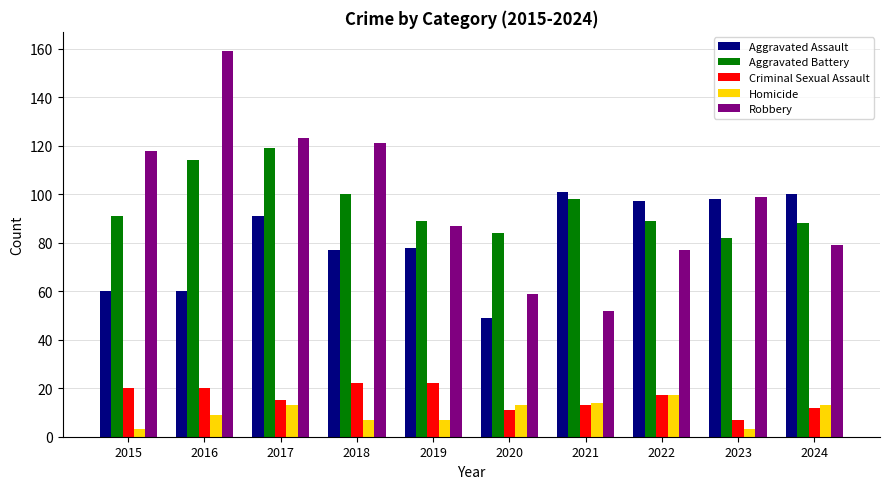

How many data points does each series have?

10